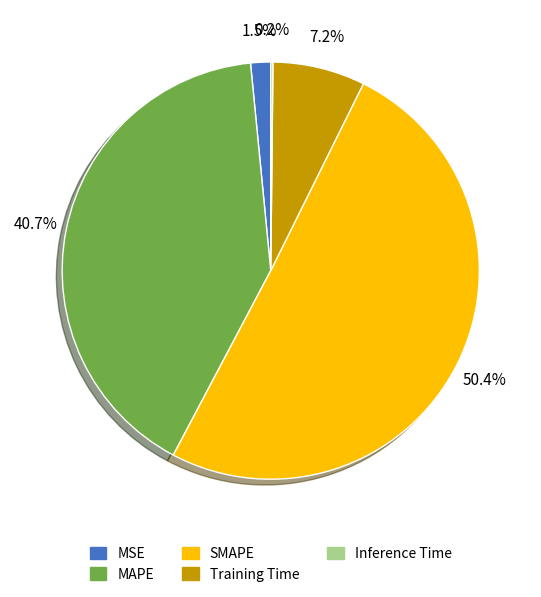

What percentage is the MAPE slice, to the nearest percent?

41%